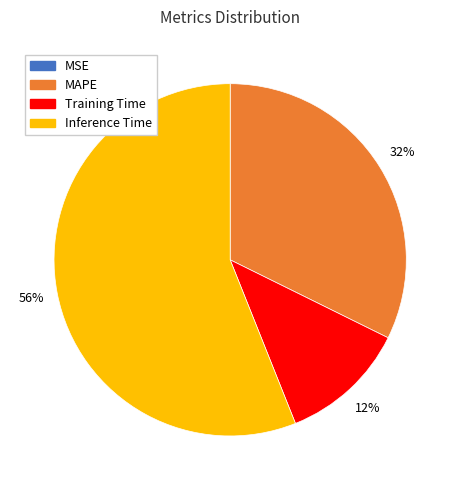

To the nearest percent, what is the average slice percentage?

25%